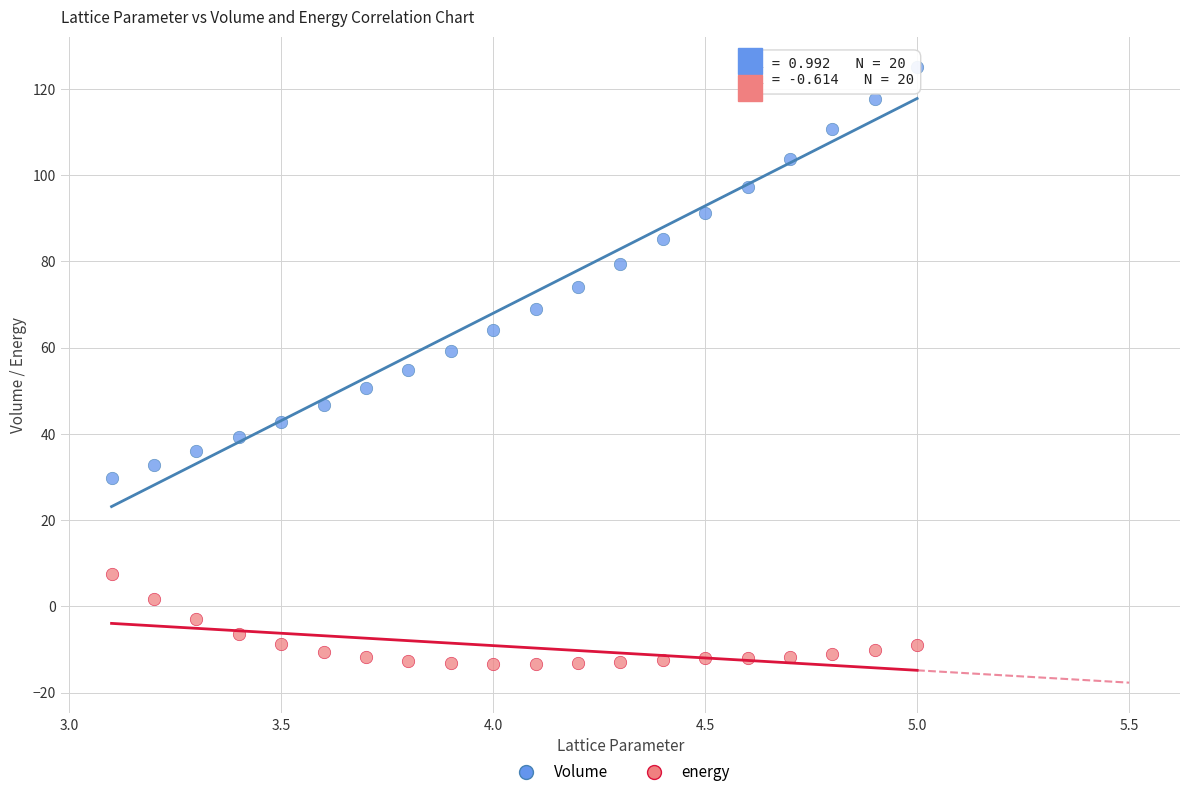

Across all data points, what is the range of Y values (max minus min)?

138.3